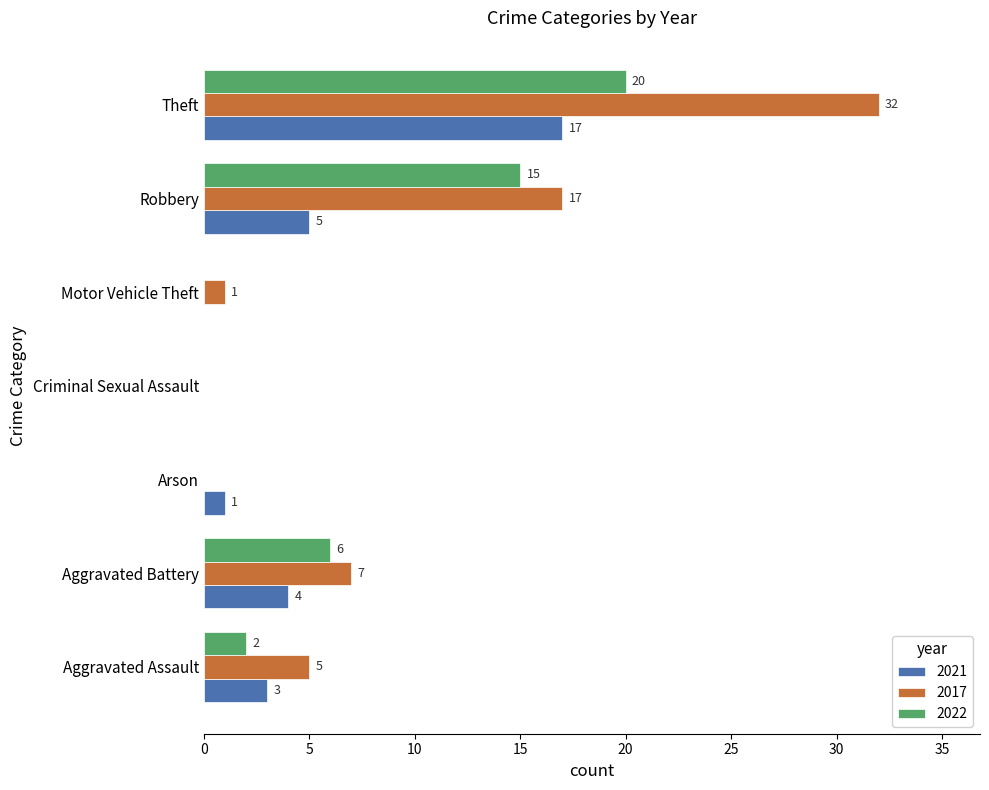

True or false: 2017 has a value of 0 at Arson.

True